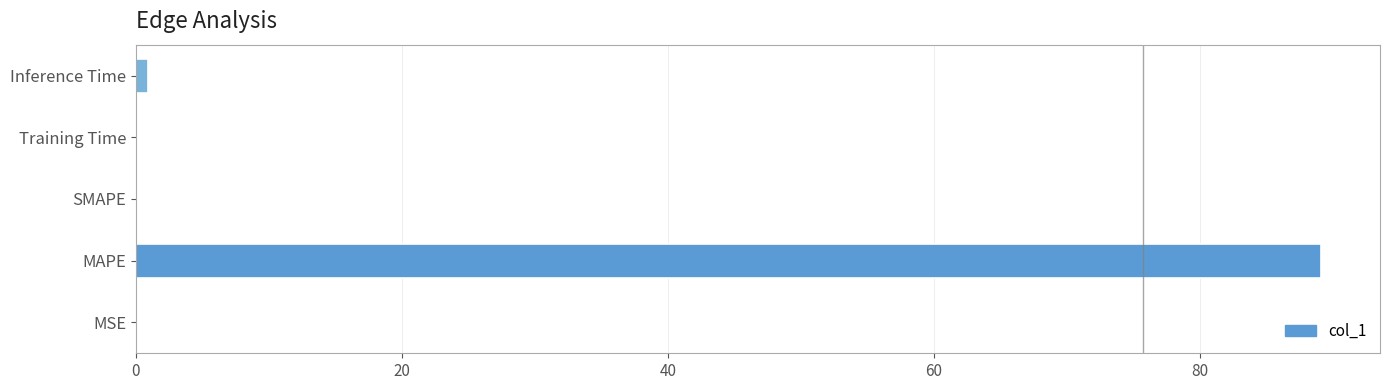

The chart shows a value of 25.9 at MAPE. True or false?

False